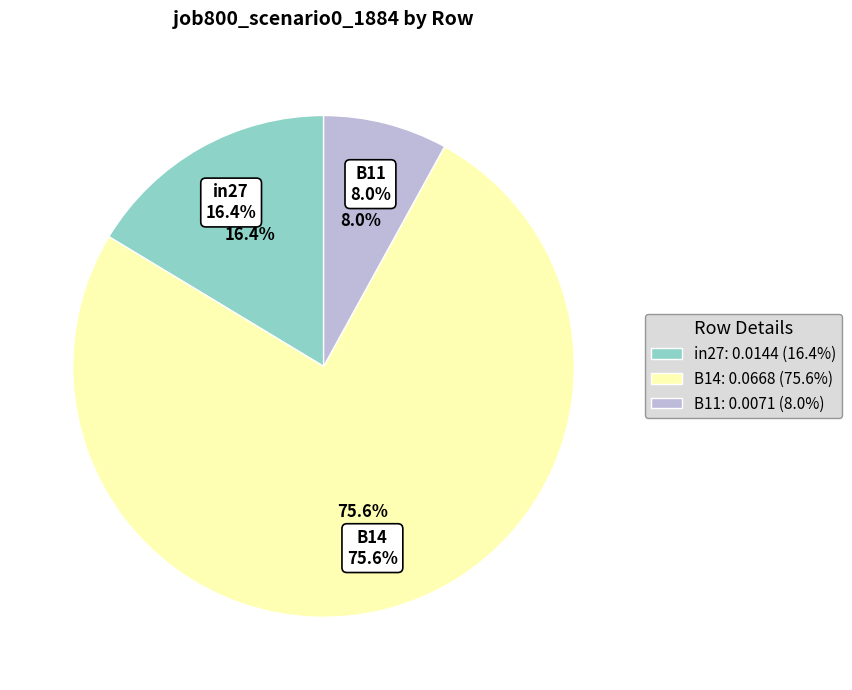

How many segments does this pie chart have?

3